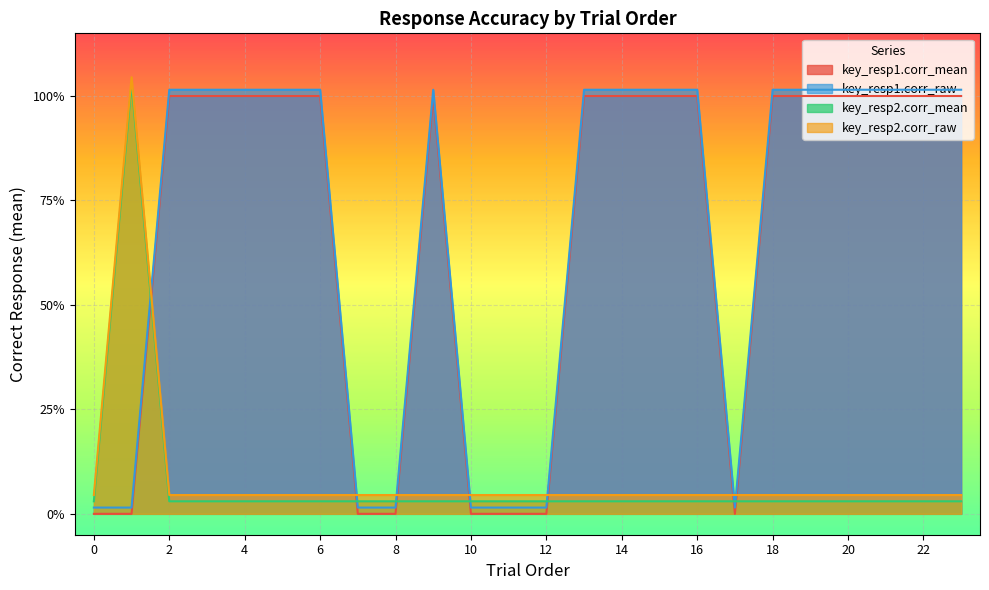

How many series are shown in this chart?

4